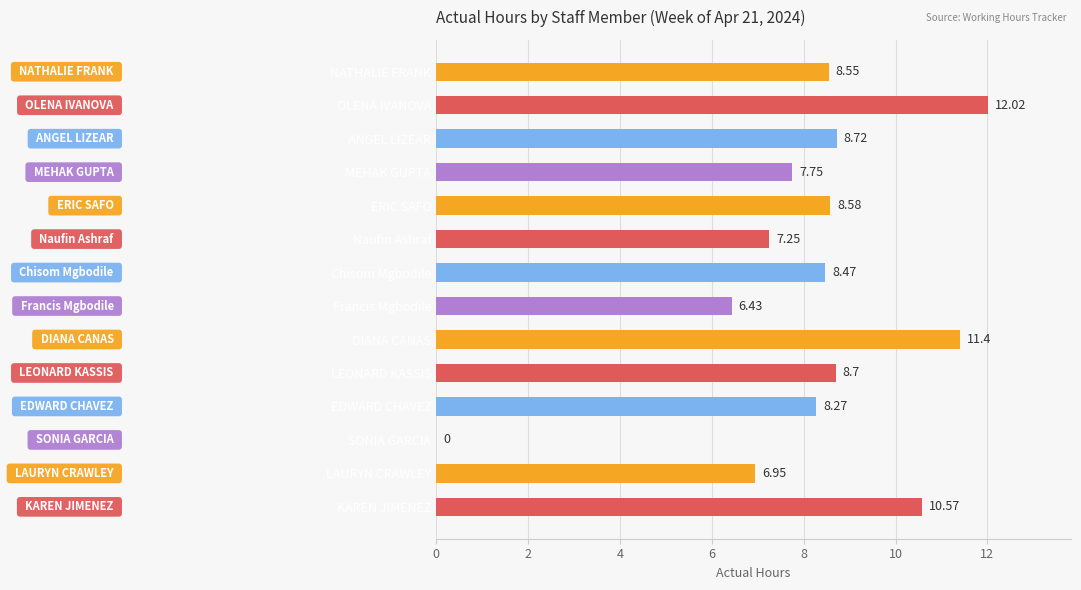

Where is the data nearest to the value 6?

Francis Mgbodile